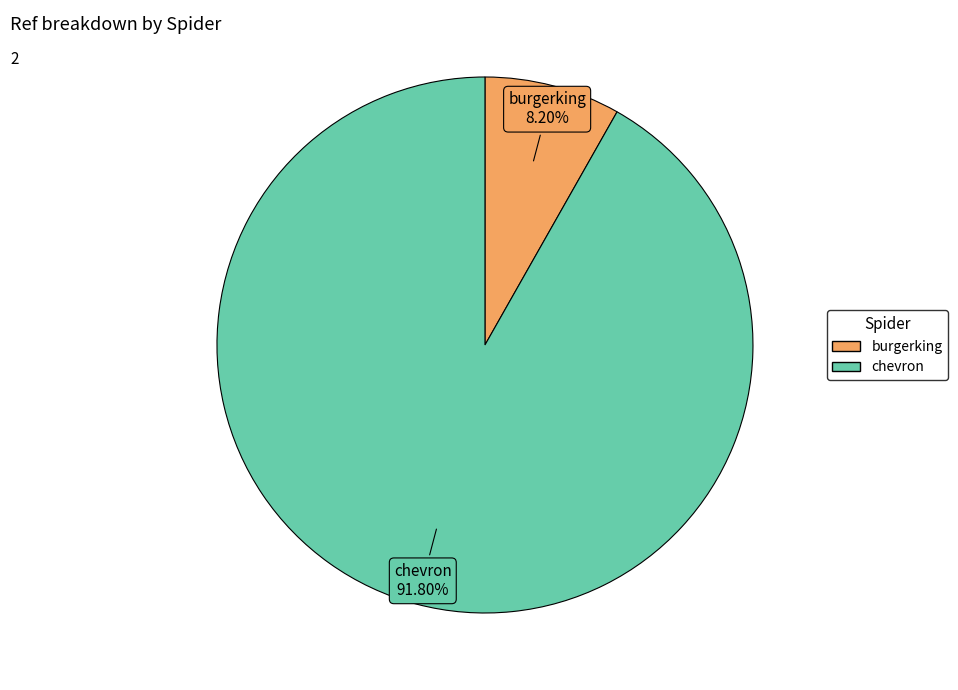

How many segments does this pie chart have?

2